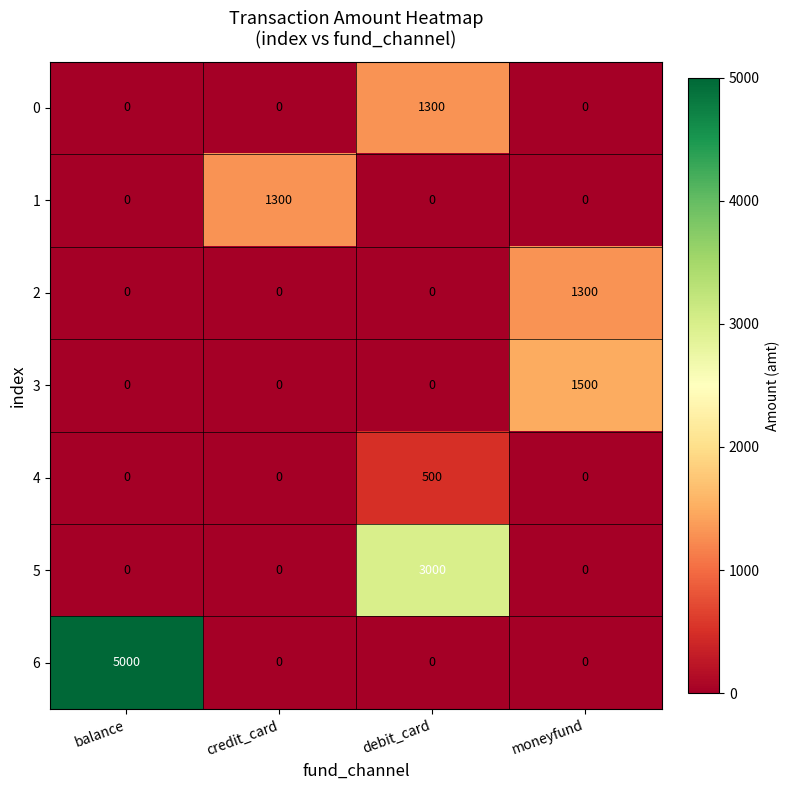

Which series changed the most between balance and moneyfund?

6